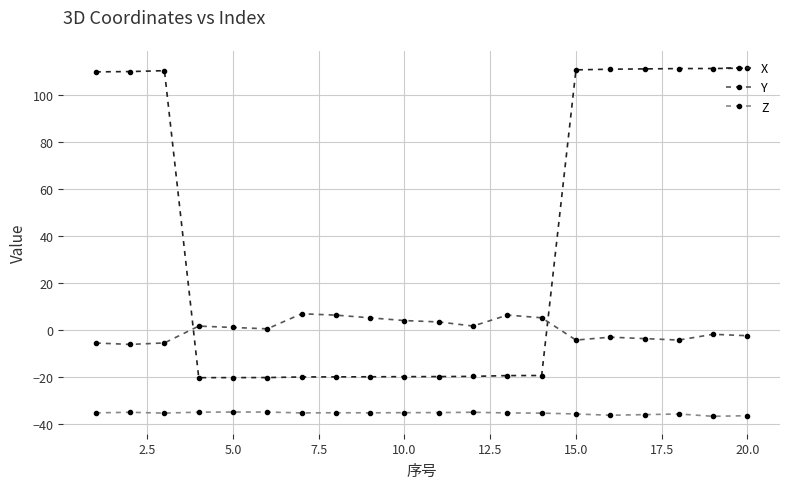

True or false: Z and Y intersect in this chart.

False